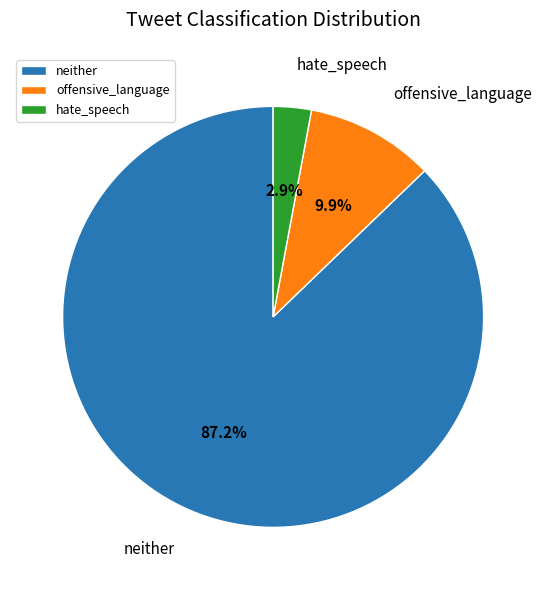

Which category has the biggest portion of the pie?

neither